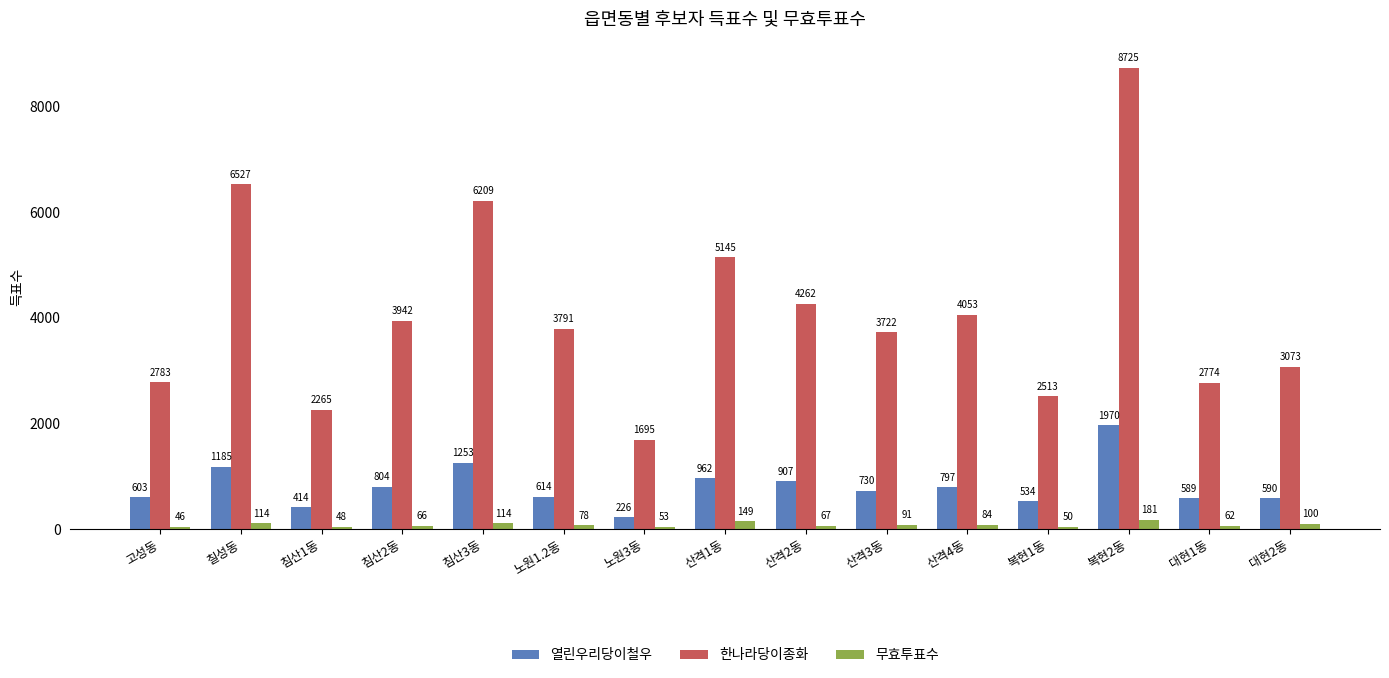

At which category is the sum across all series the highest?

복현2동